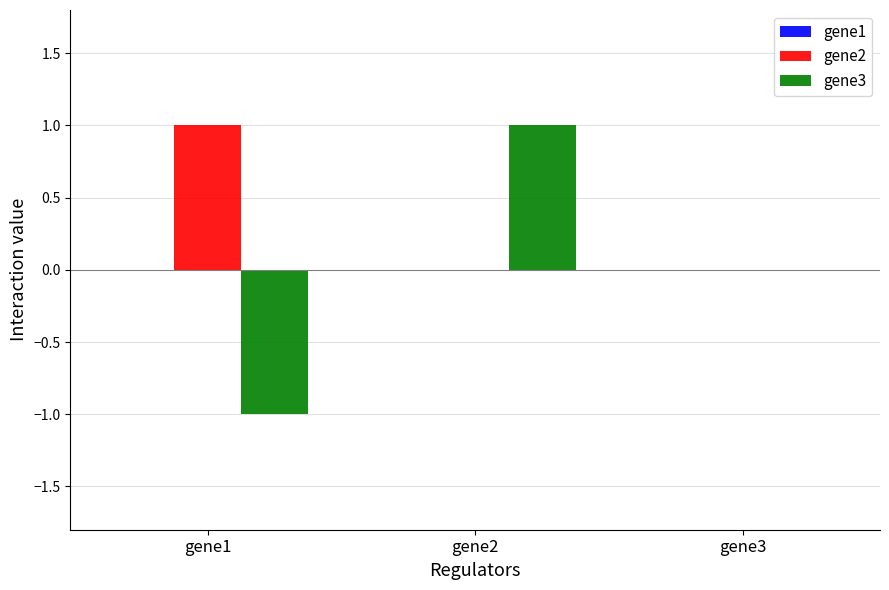

The value of gene2 at gene2 is 0. True or false?

True